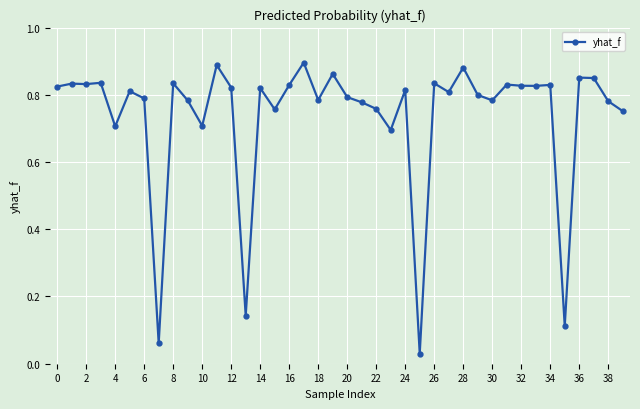

What is the average value?

0.7